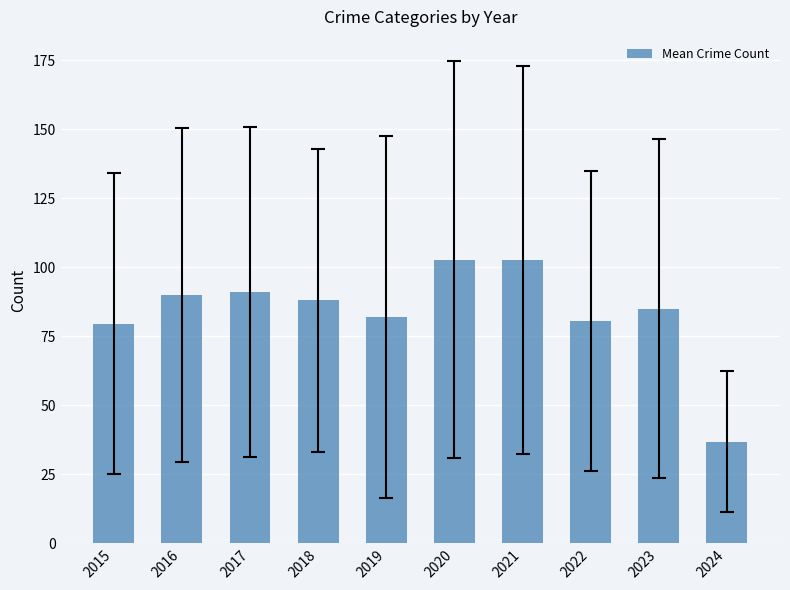

What is the difference between the maximum and minimum values?

66.0